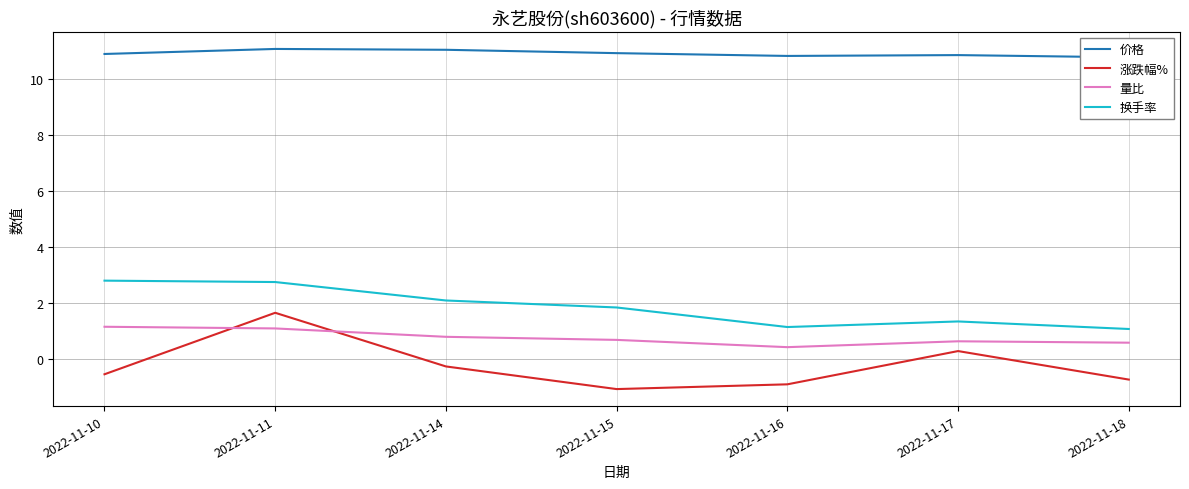

At which category is the sum across all series the highest?

2022-11-11